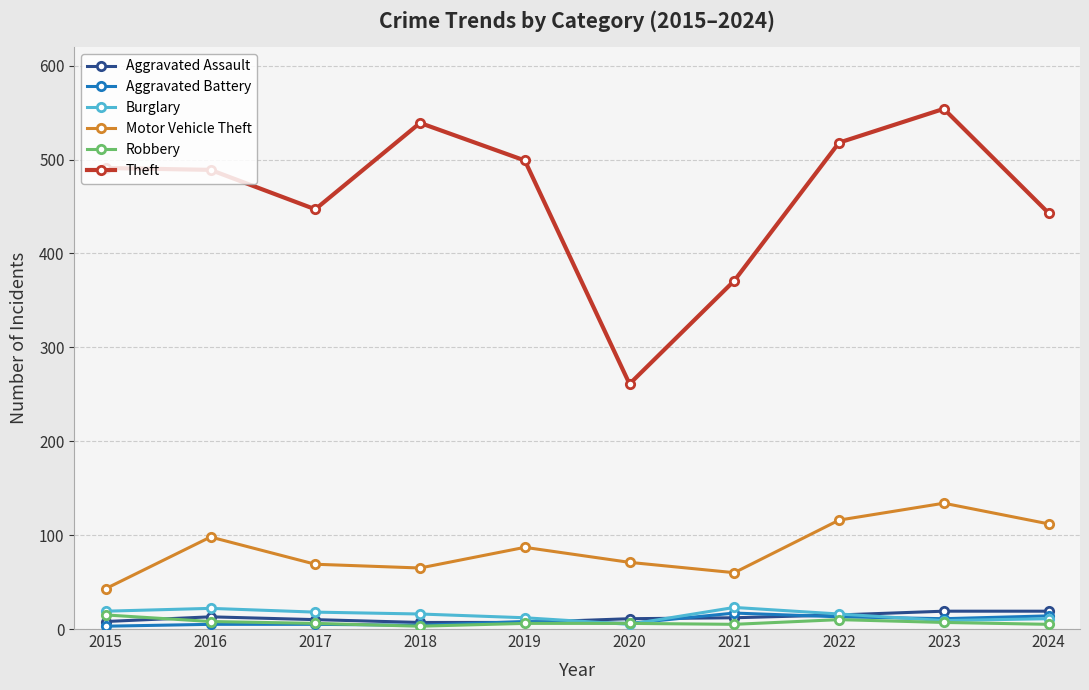

True or false: Aggravated Battery has a value of 6 at 2020.

True